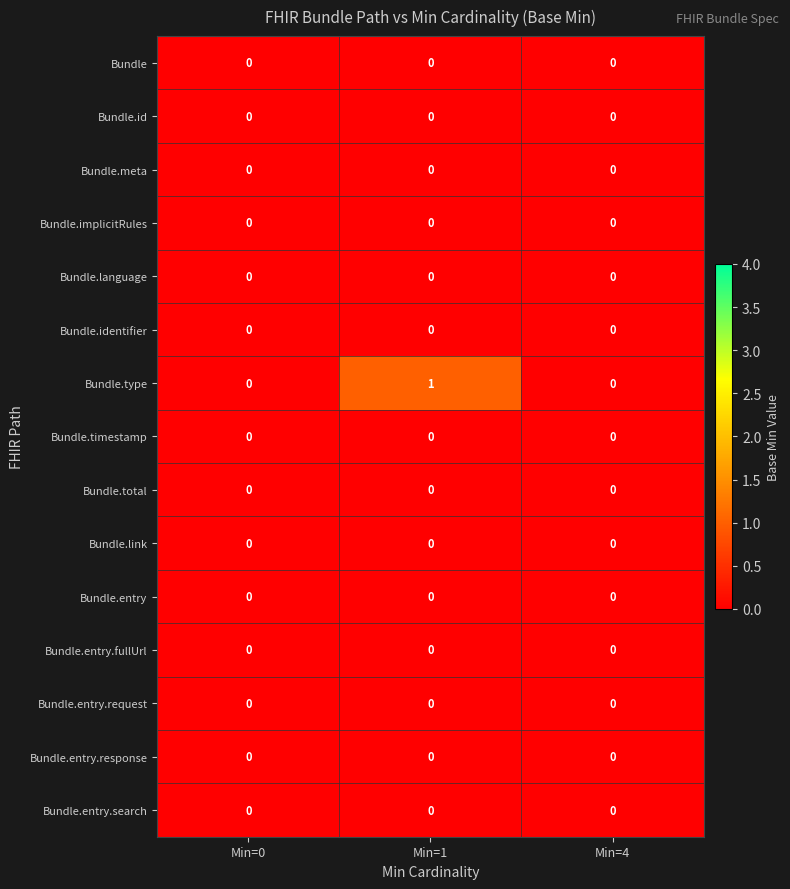

Which series changed the most between Min=0 and Min=1?

Bundle.type